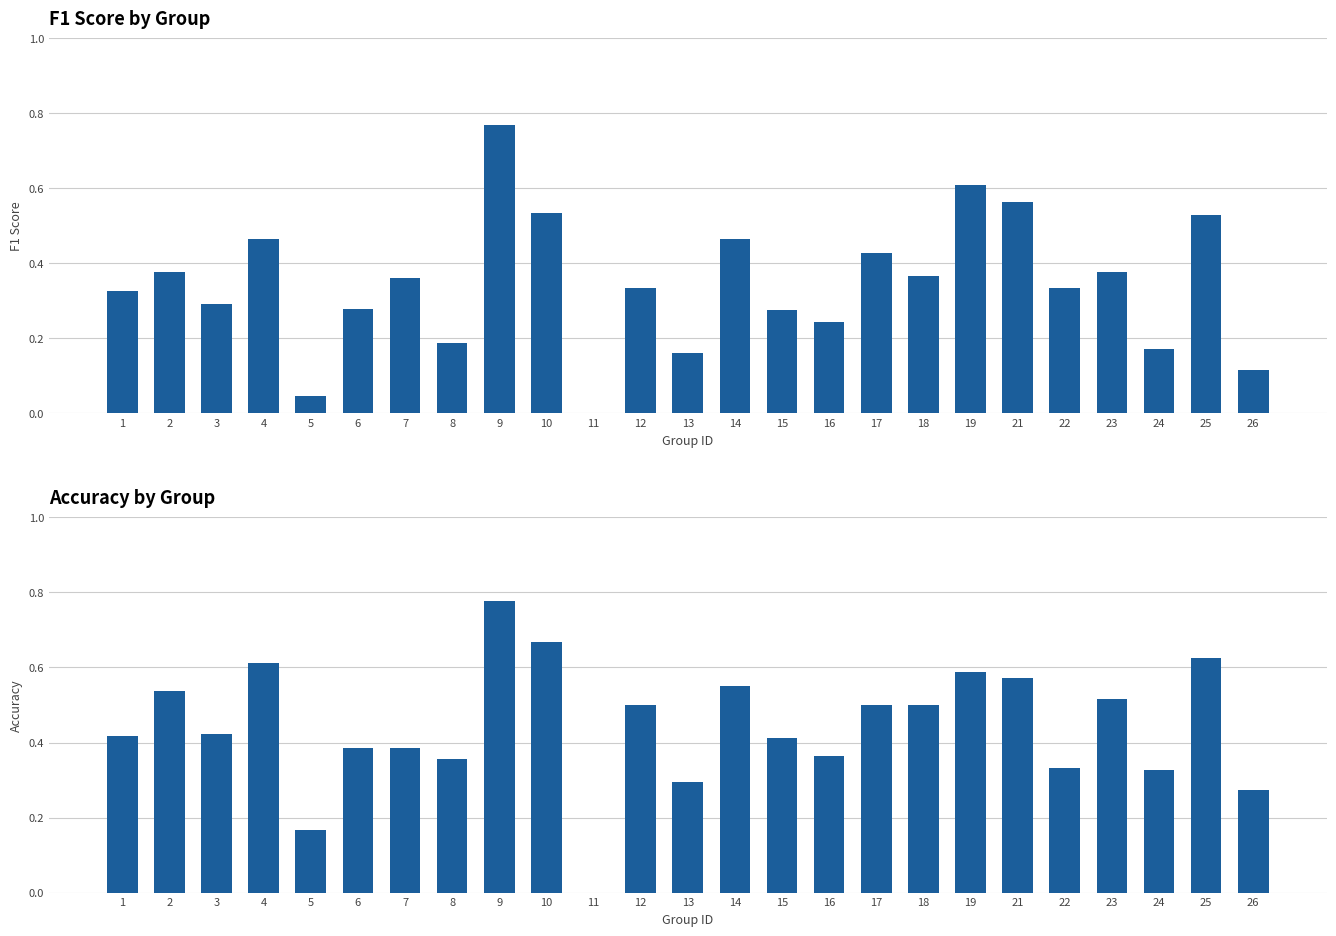

Where is f1 nearest to the value 0?

11